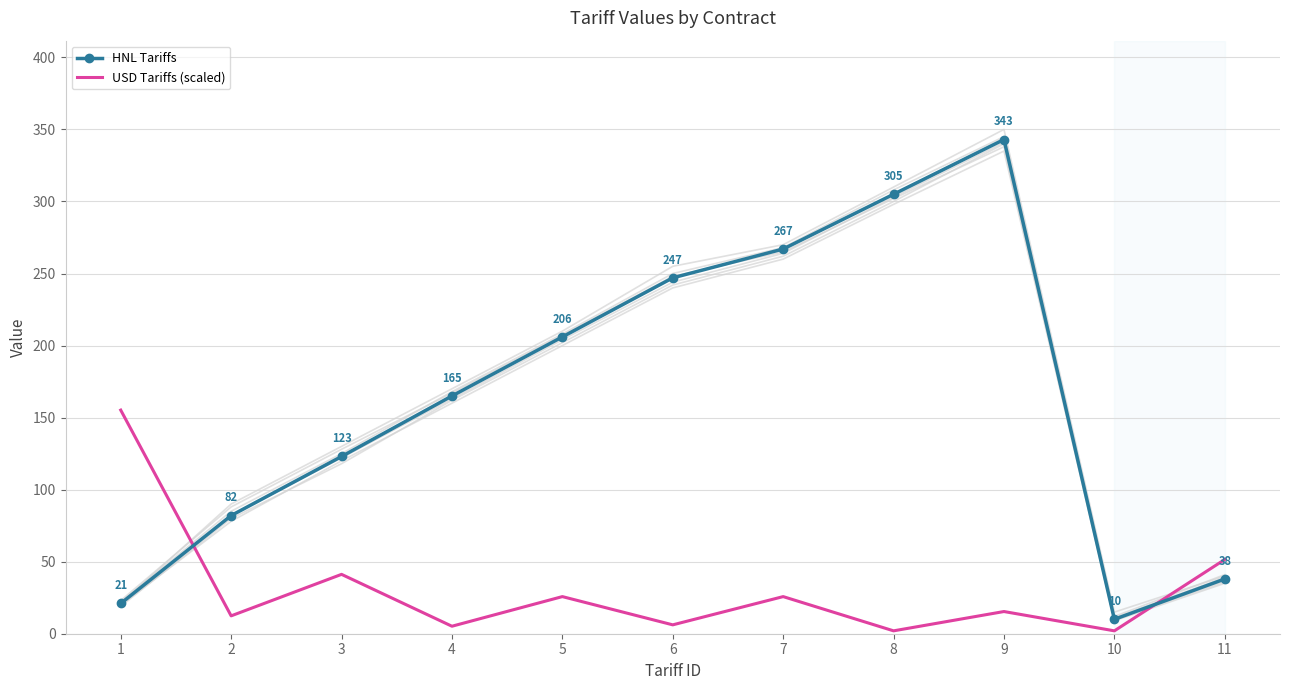

What is the sum of the USD Tariffs (scaled) values at 8 and 10?

4.0